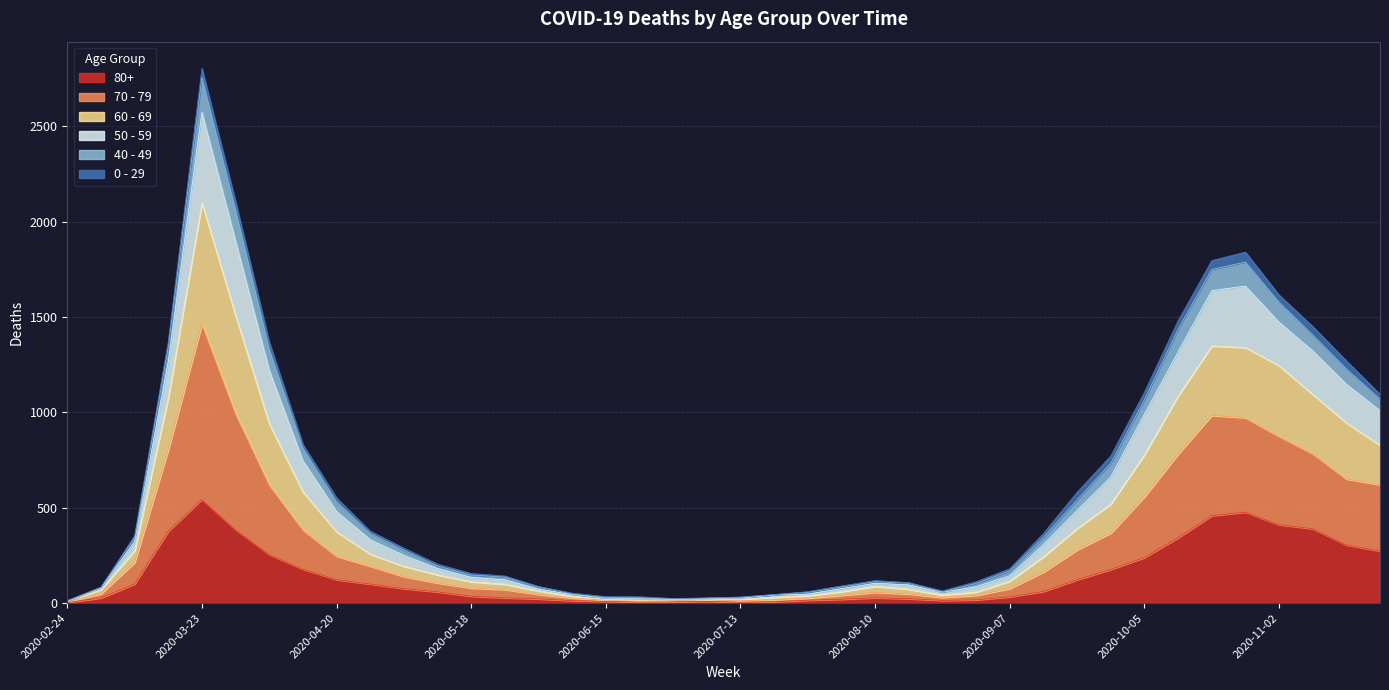

At which category is the sum across all series the highest?

2020-03-23